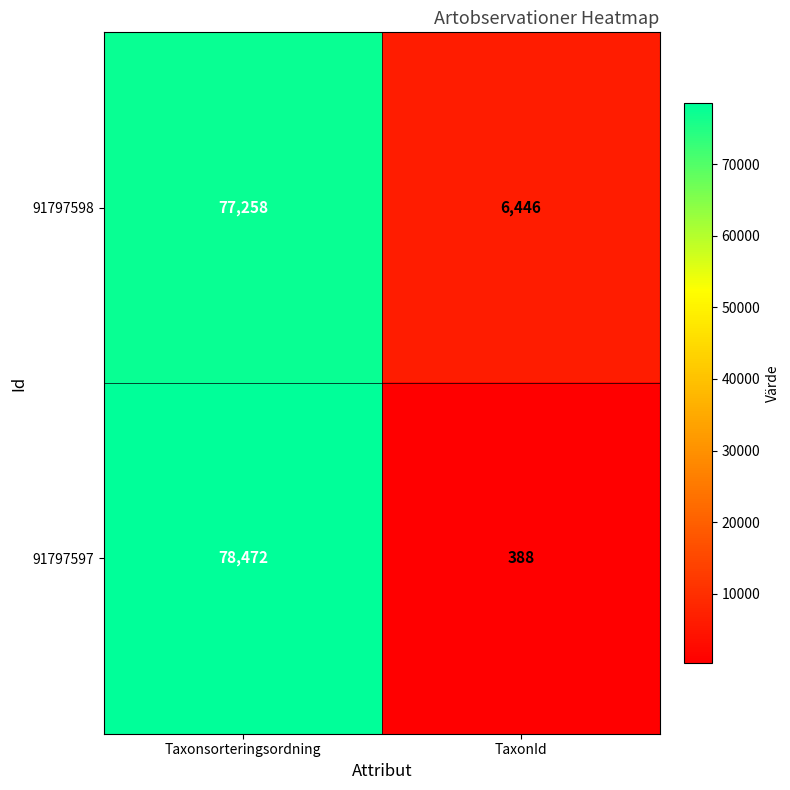

List the series in order of their overall mean, highest first.

91797598, 91797597